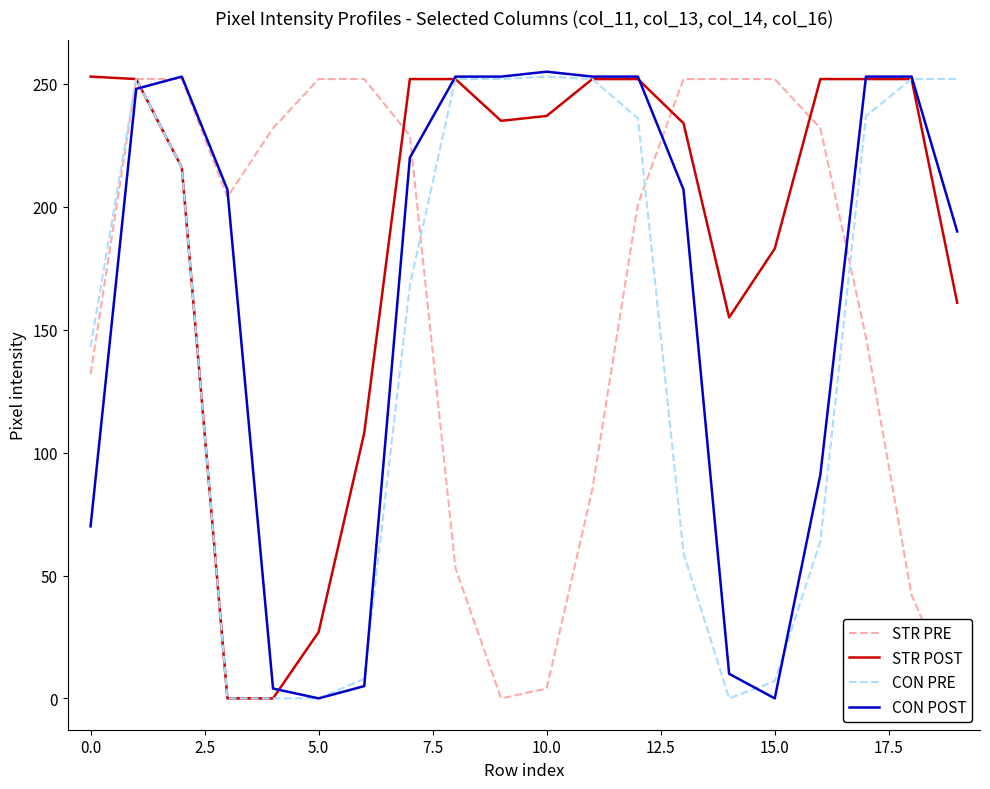

How many lines are shown in the chart?

4